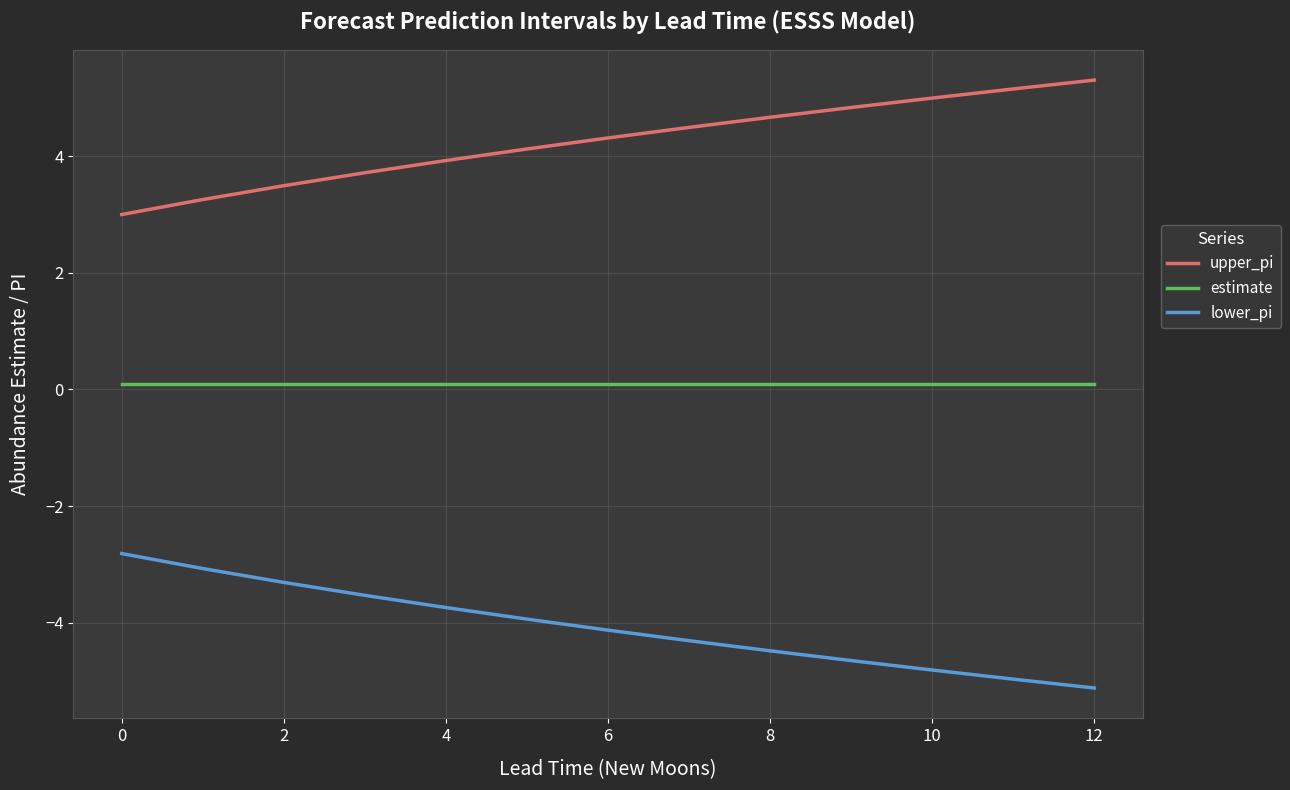

What is the minimum value for lower_pi?

-5.1